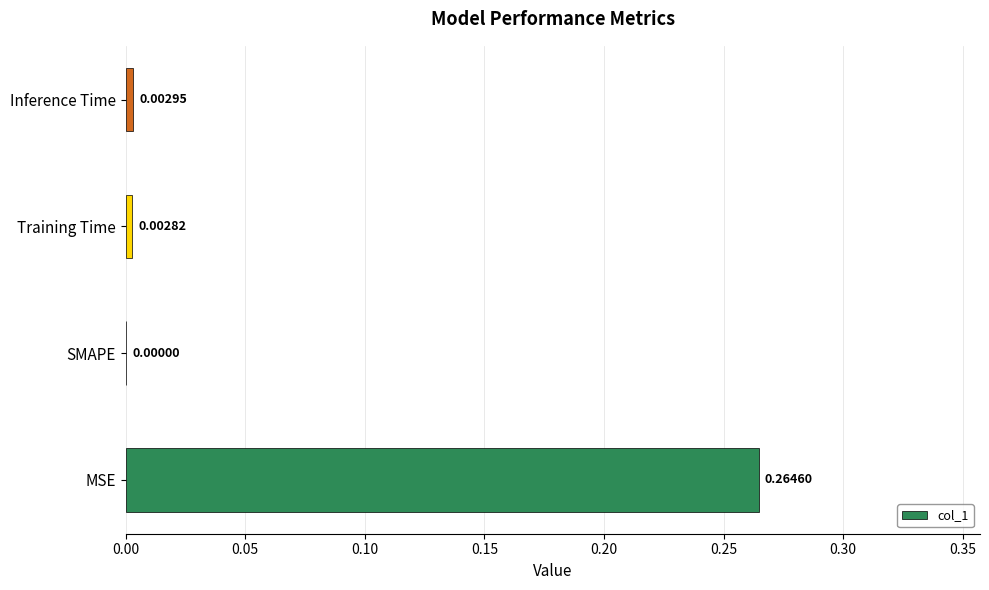

What is the change in value from MSE to Inference Time?

-0.3